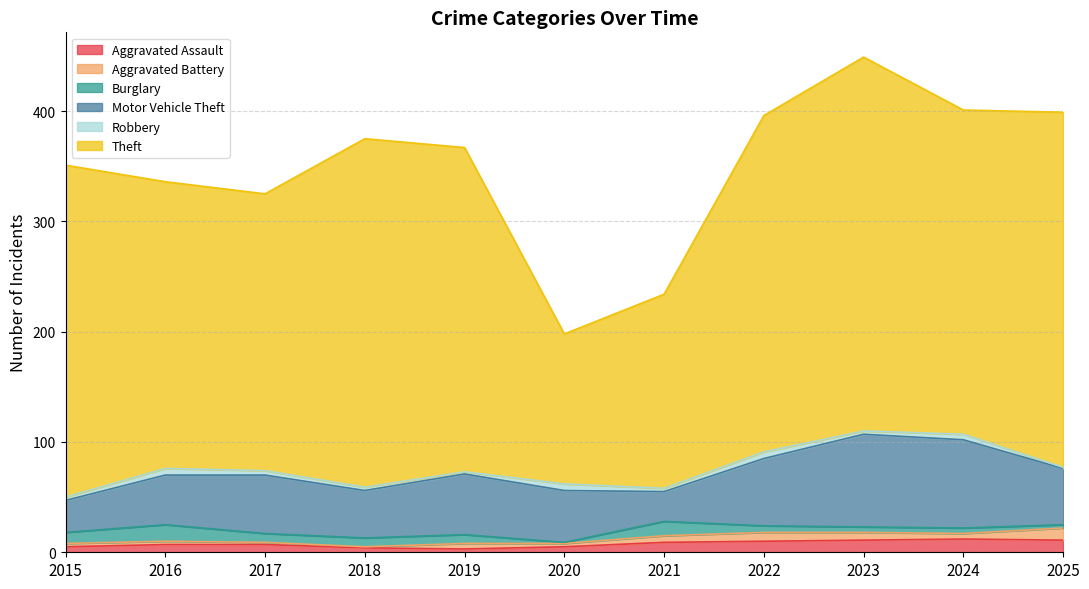

True or false: Burglary has more than 2 points higher than both neighbors.

False